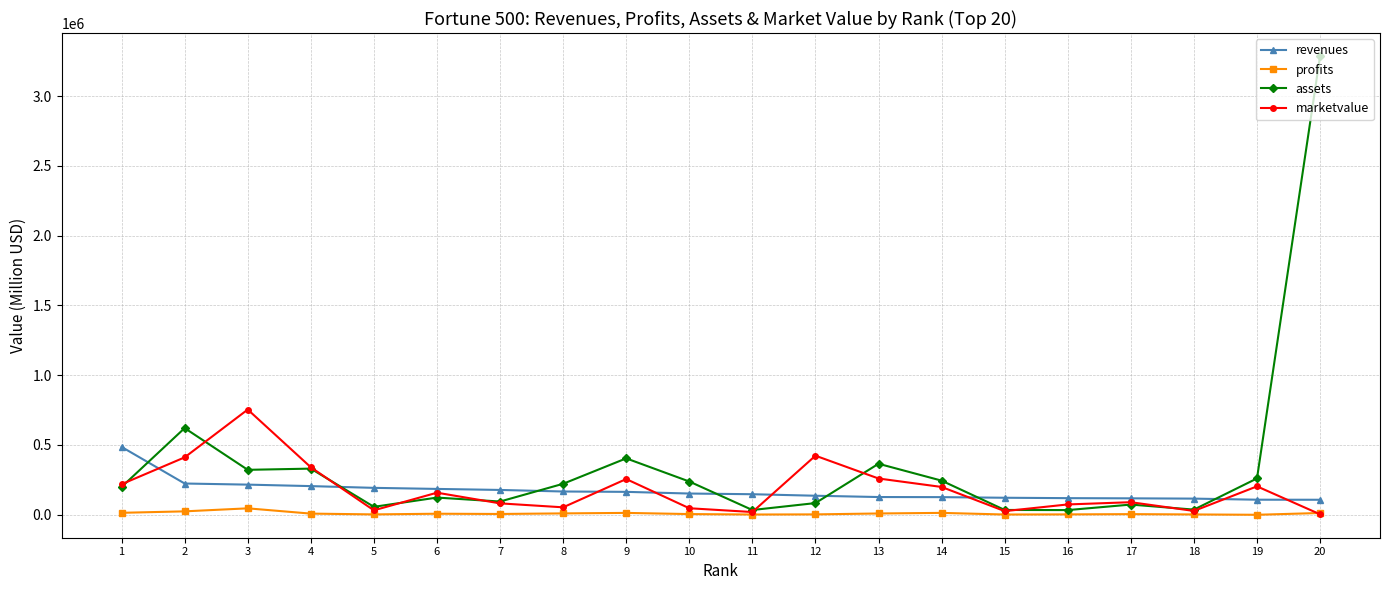

True or false: assets has more than 1 points higher than both neighbors.

True